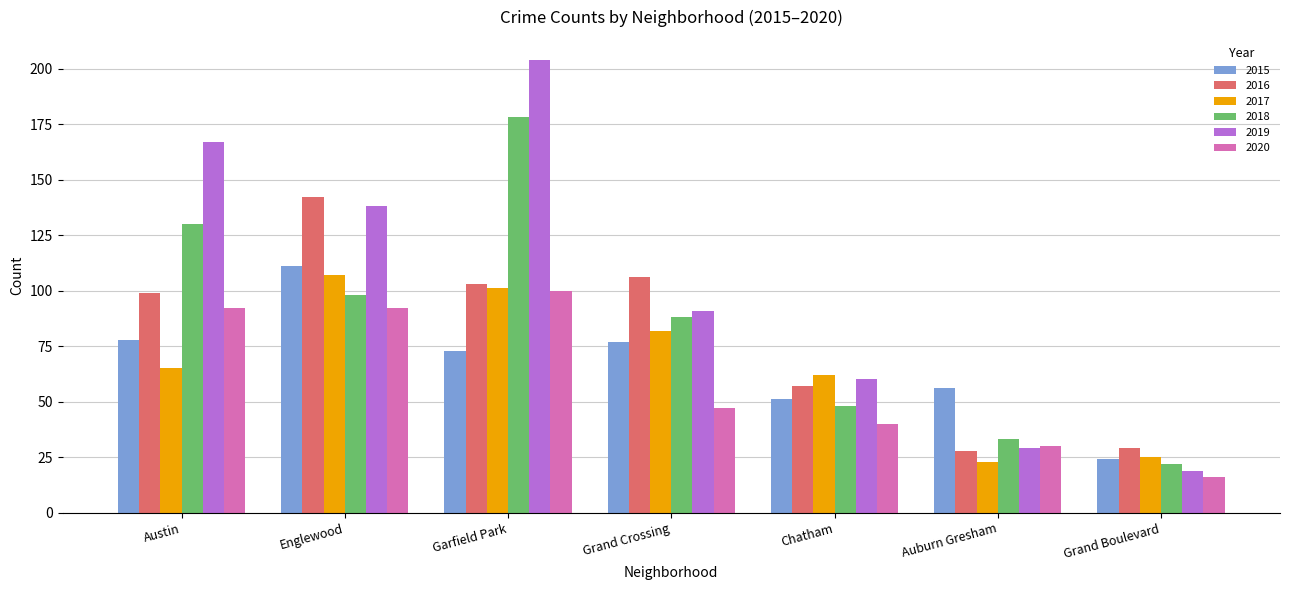

How many distinct data groups are displayed?

6